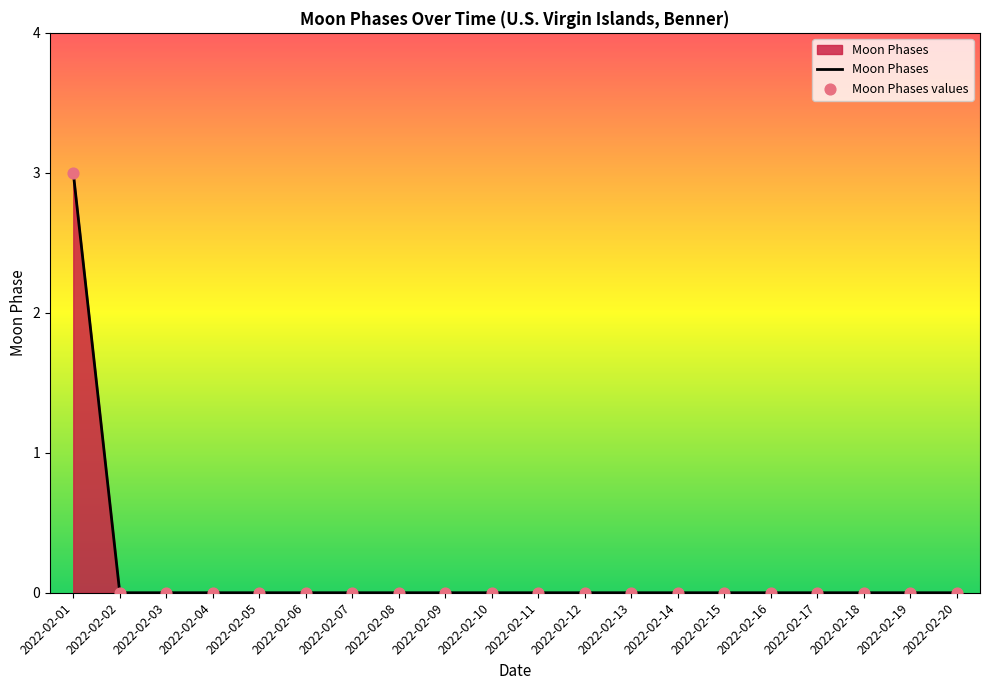

What is the difference between the maximum and minimum values?

3